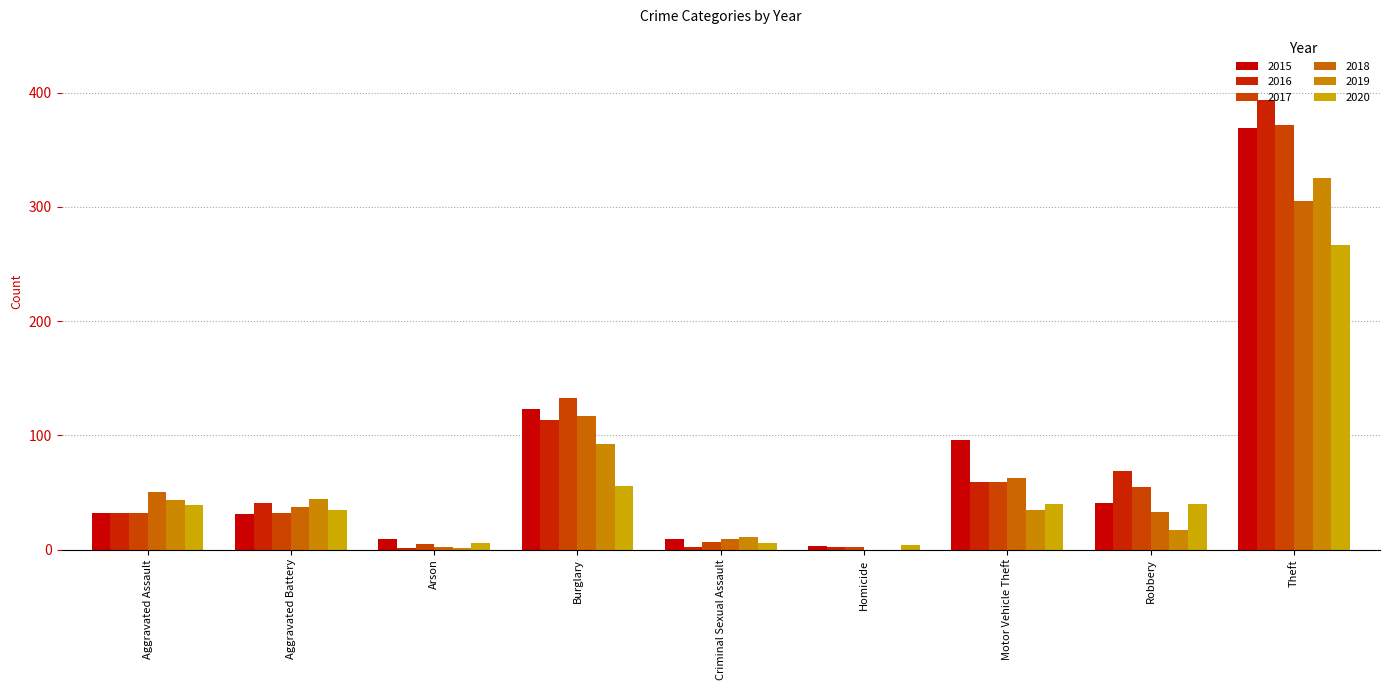

Reading left to right, list all the values displayed in this chart.

2015: Aggravated Assault=32	Aggravated Battery=31	Arson=9	Burglary=123	Criminal Sexual Assault=9	Homicide=3	Motor Vehicle Theft=96	Robbery=41	Theft=369
2016: Aggravated Assault=32	Aggravated Battery=41	Arson=1	Burglary=113	Criminal Sexual Assault=2	Homicide=2	Motor Vehicle Theft=59	Robbery=69	Theft=394
2017: Aggravated Assault=32	Aggravated Battery=32	Arson=5	Burglary=133	Criminal Sexual Assault=7	Homicide=2	Motor Vehicle Theft=59	Robbery=55	Theft=372
2018: Aggravated Assault=50	Aggravated Battery=37	Arson=2	Burglary=117	Criminal Sexual Assault=9	Homicide=0	Motor Vehicle Theft=63	Robbery=33	Theft=305
2019: Aggravated Assault=43	Aggravated Battery=44	Arson=1	Burglary=92	Criminal Sexual Assault=11	Homicide=0	Motor Vehicle Theft=35	Robbery=17	Theft=325
2020: Aggravated Assault=39	Aggravated Battery=35	Arson=6	Burglary=56	Criminal Sexual Assault=6	Homicide=4	Motor Vehicle Theft=40	Robbery=40	Theft=267